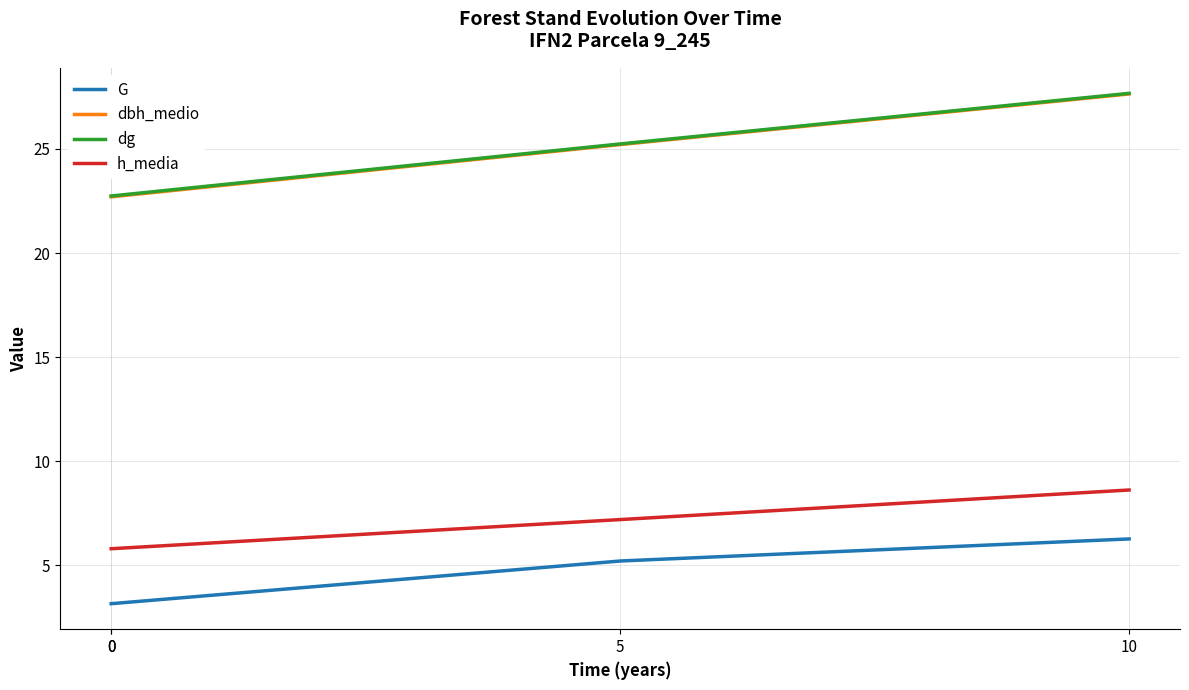

What is the minimum value shown in the chart?

3.2